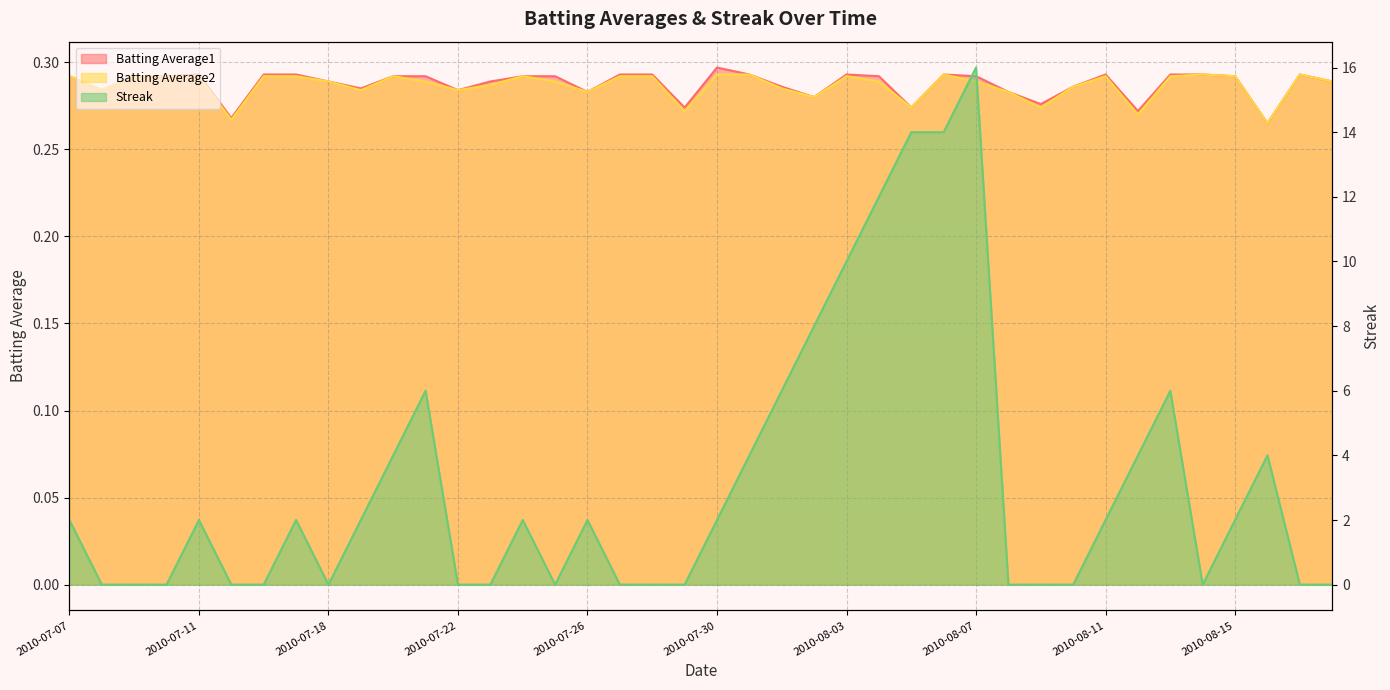

What are all the series names shown in the legend?

Batting Average1, Batting Average2, Streak